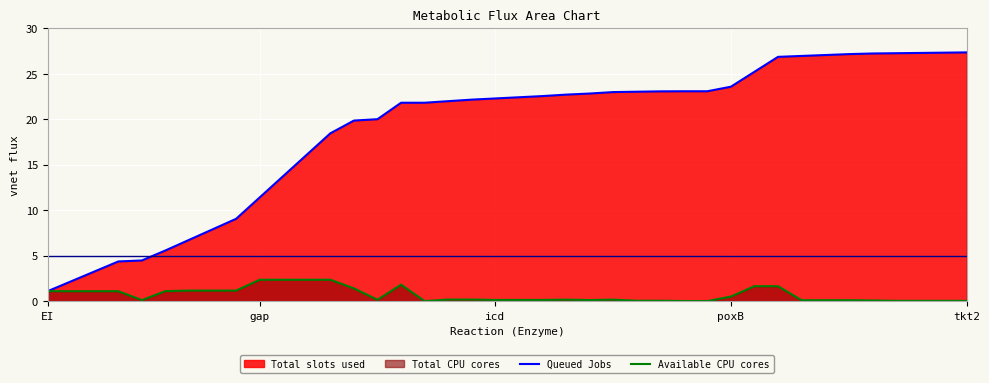

True or false: Queued Jobs and Available CPU cores intersect in this chart.

False